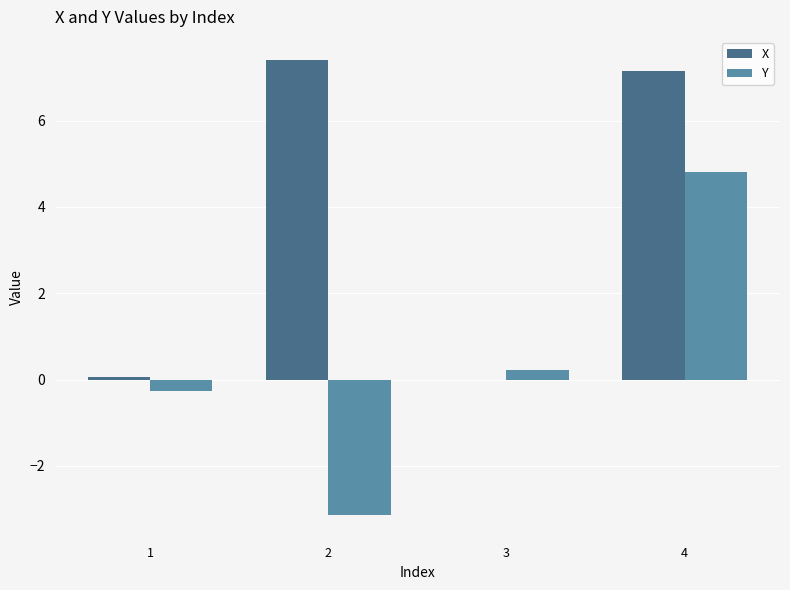

Is it true that Y equals -3.1 at 2?

True